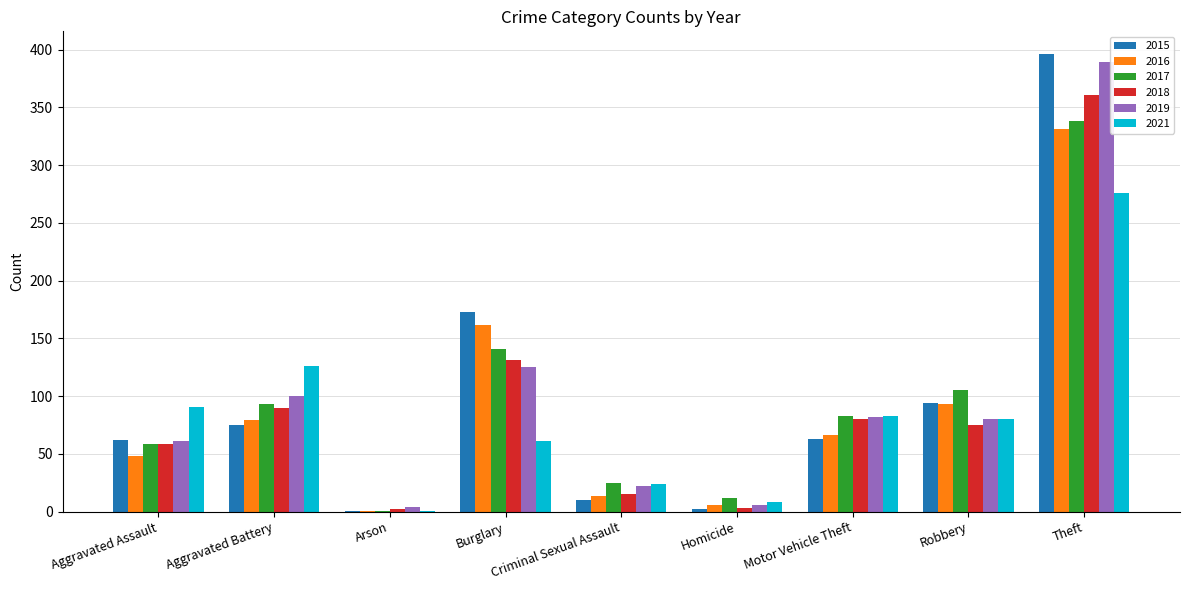

At which category does the chart reach its peak across all series?

Theft